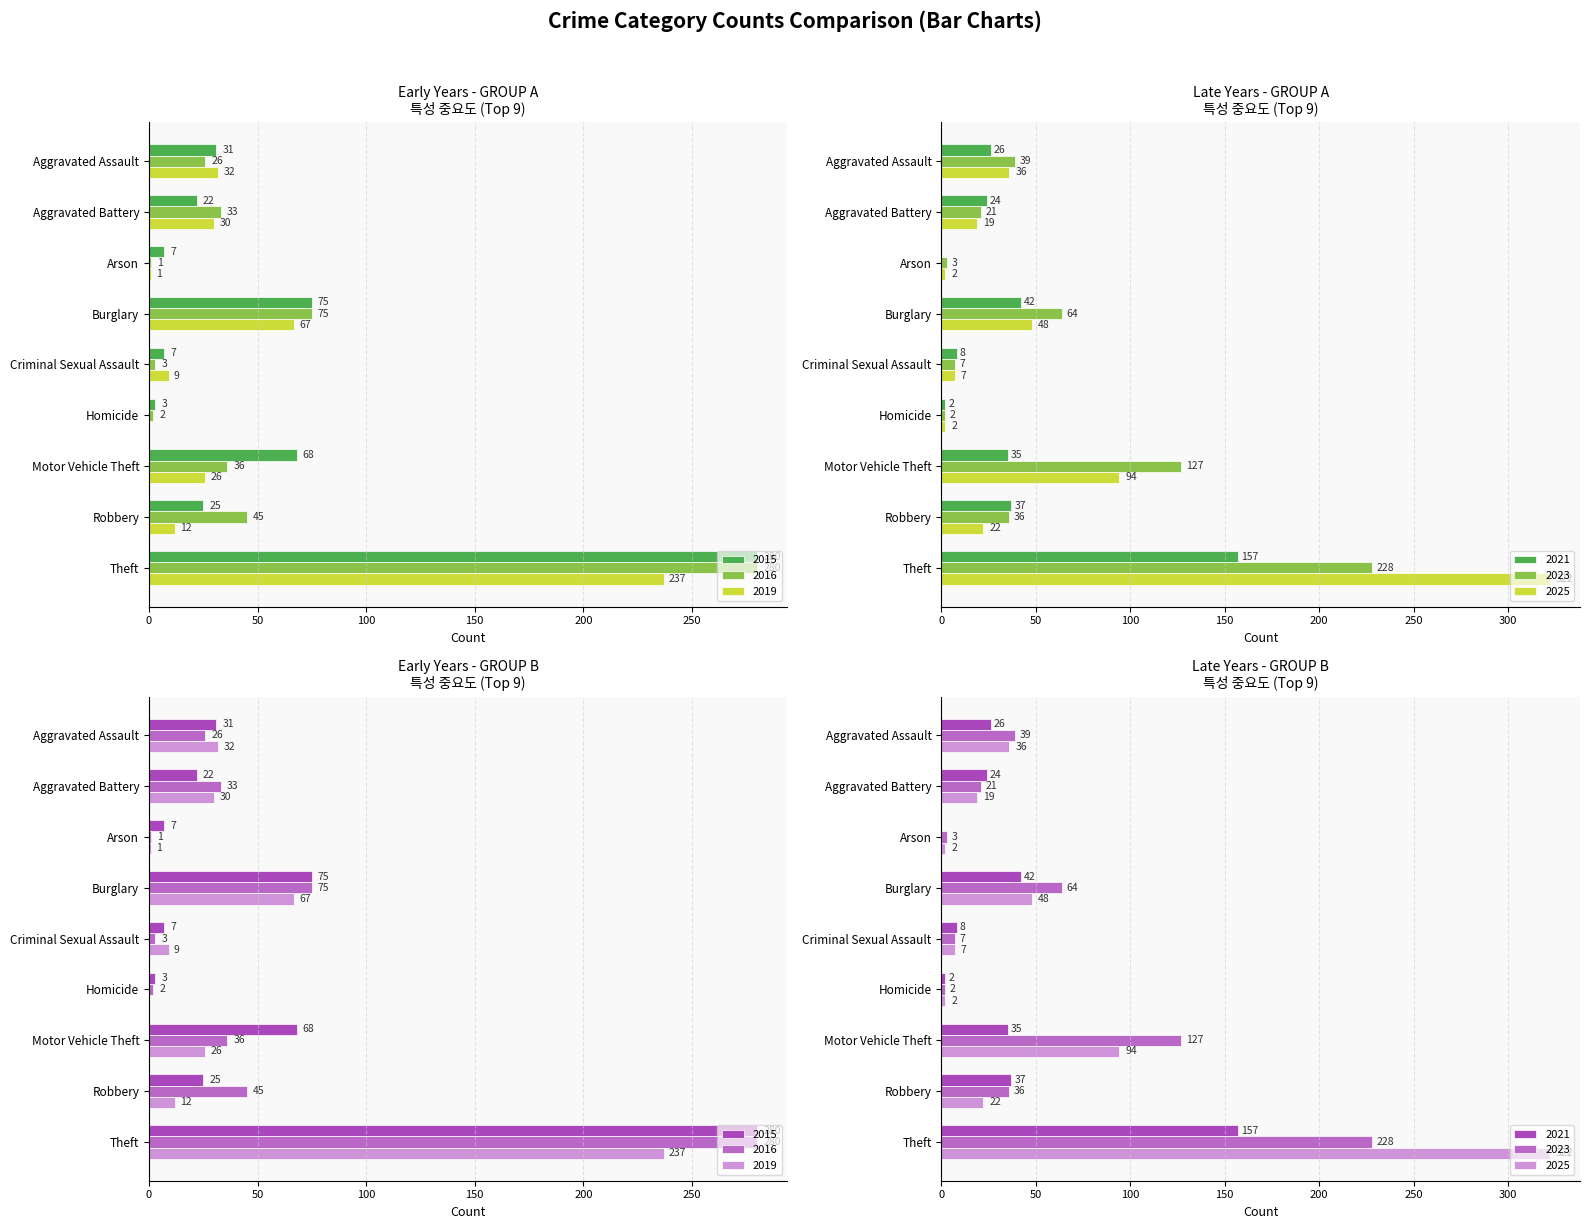

Which series has the largest range (max minus min)?

2025